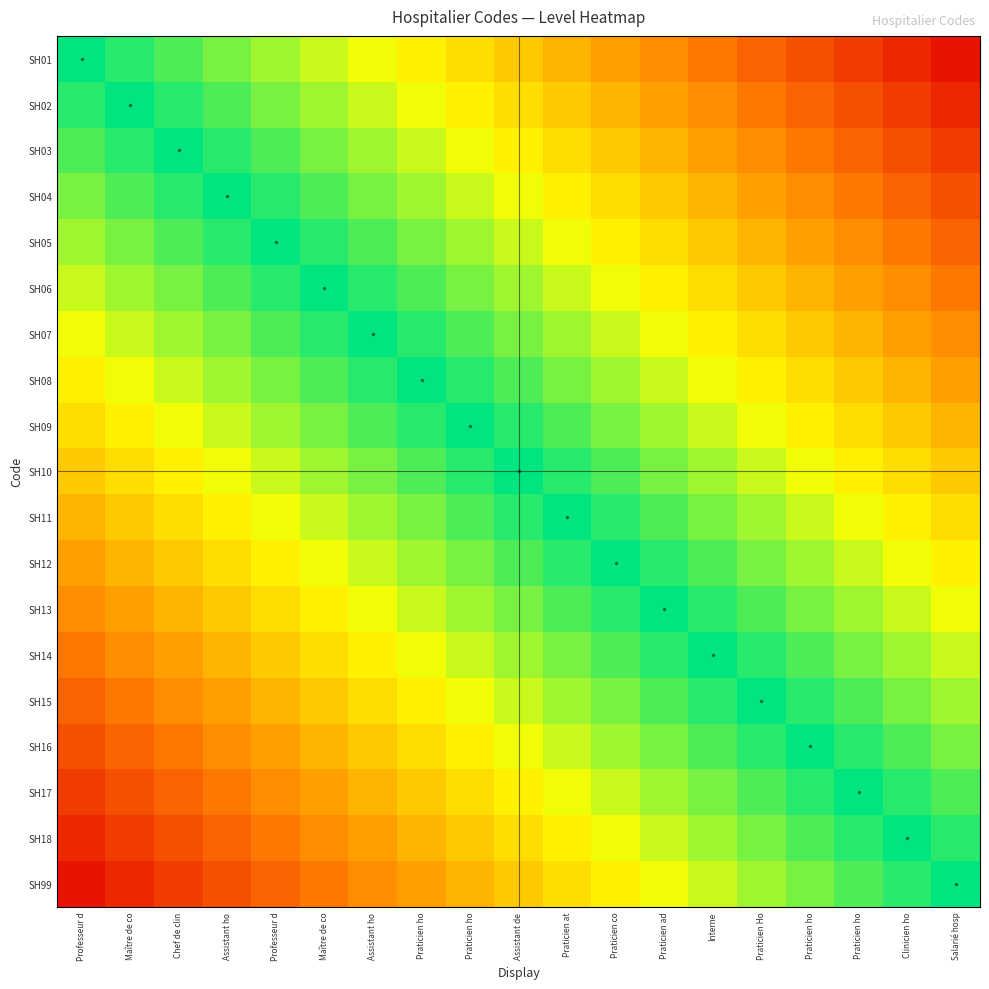

Which has a higher value, Praticien ho or Salarié hosp?

Praticien ho